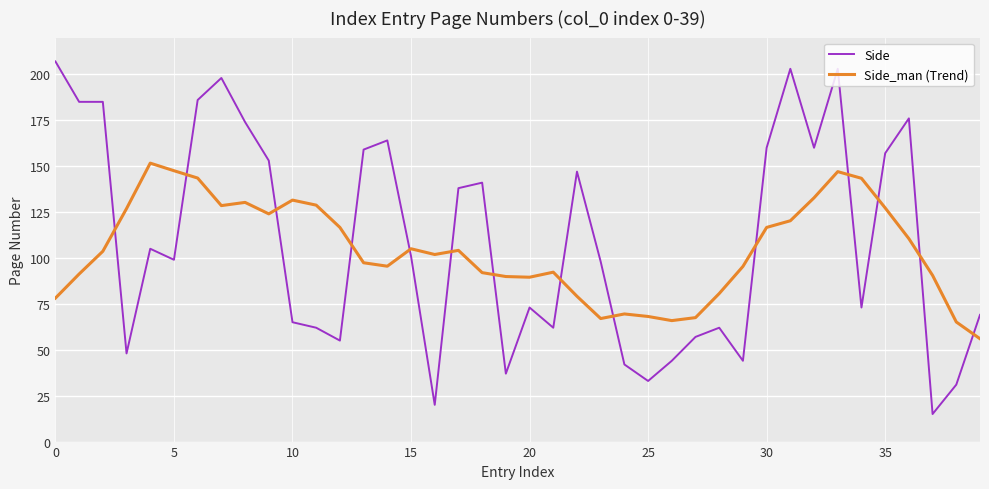

How many intersections are there between Side and Side_man (Trend)?

14